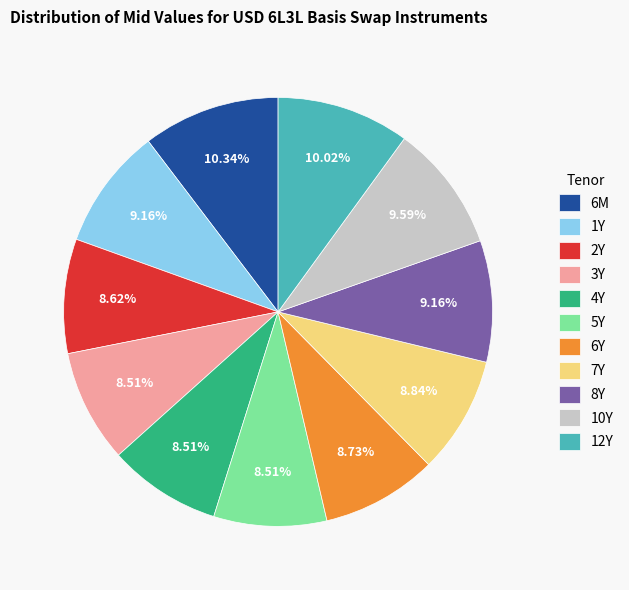

What percentage is the 10Y slice, to the nearest percent?

10%